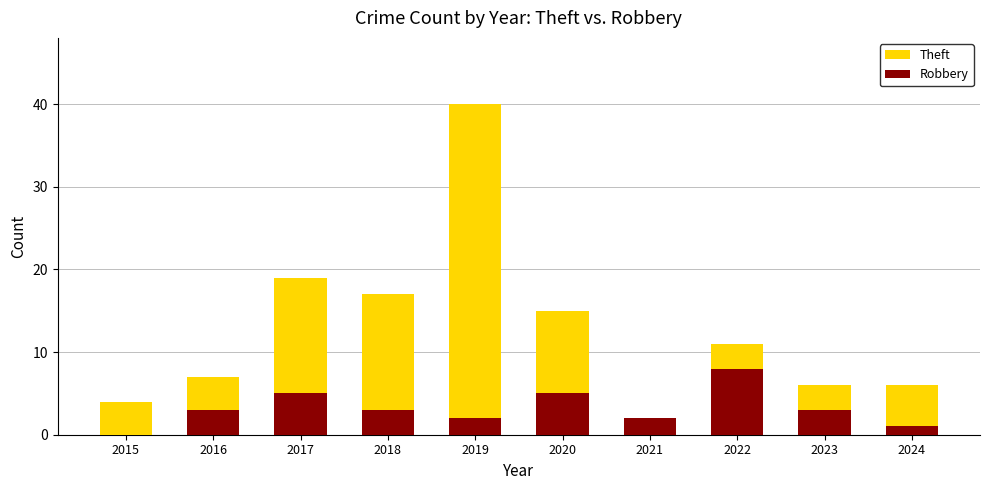

At how many categories does at least one series exceed 4?

8